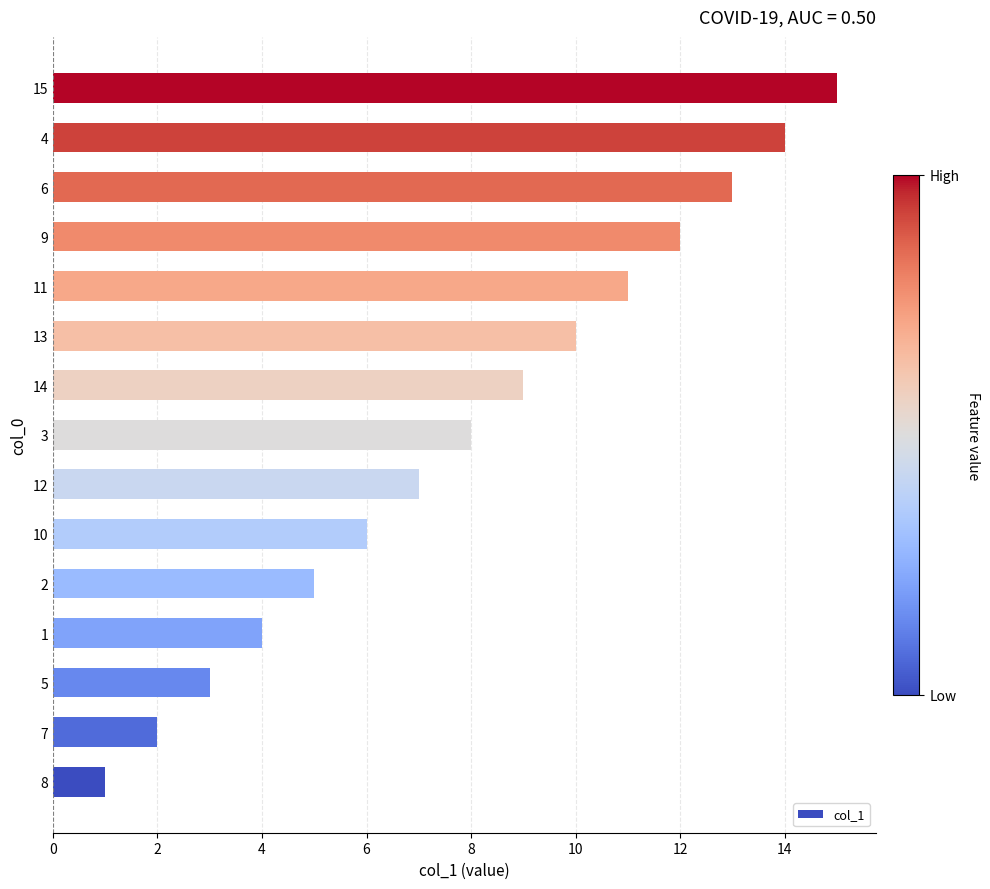

What is the difference between the maximum and minimum values?

14